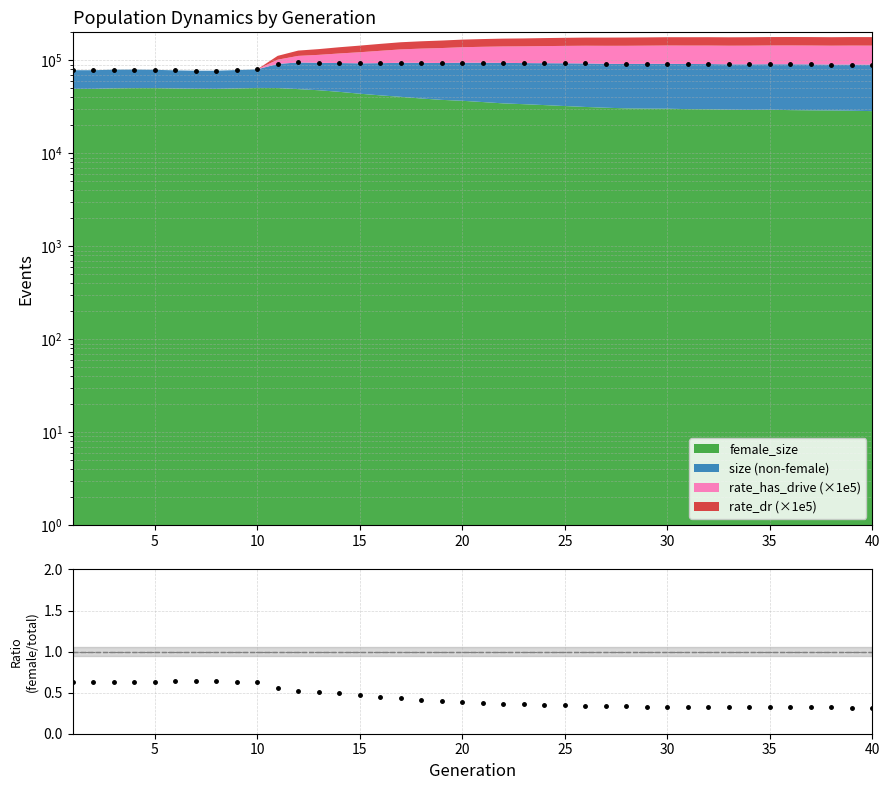

True or false: total size (dots) and female_size/size cross at least once.

False